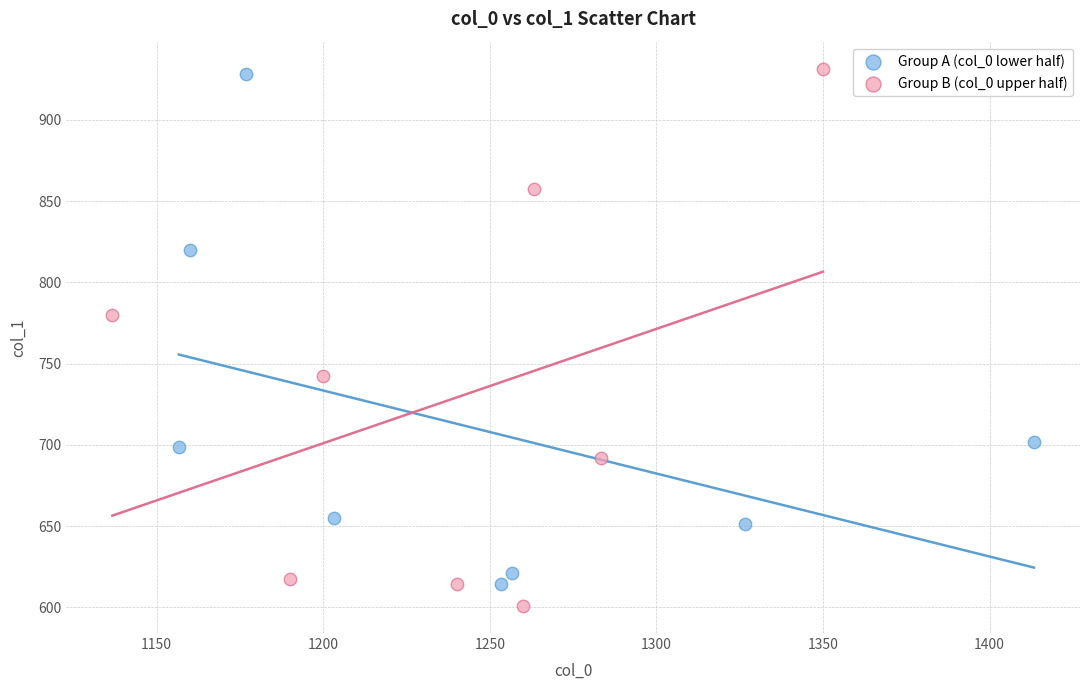

Which series contains the lowest Y value?

Group B (col_0 upper half)